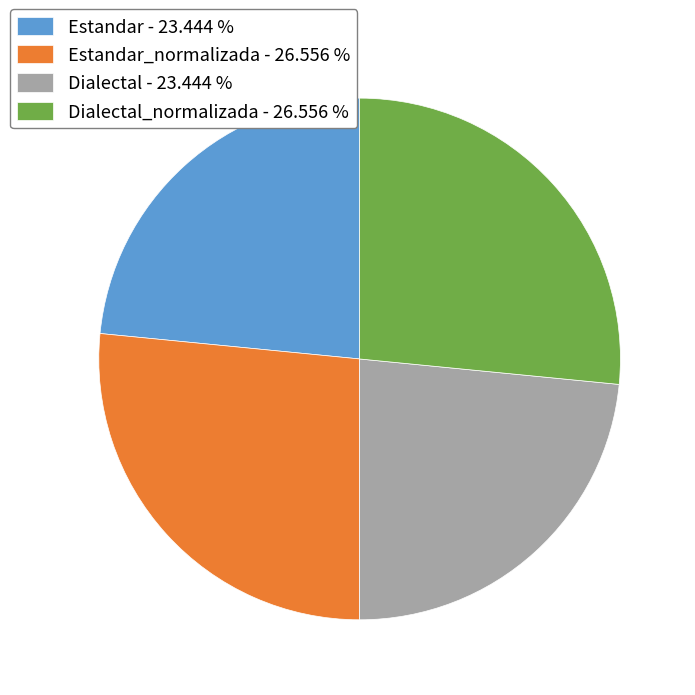

Is the sum of Dialectal - 23.444 % and Estandar - 23.444 % greater than half?

No